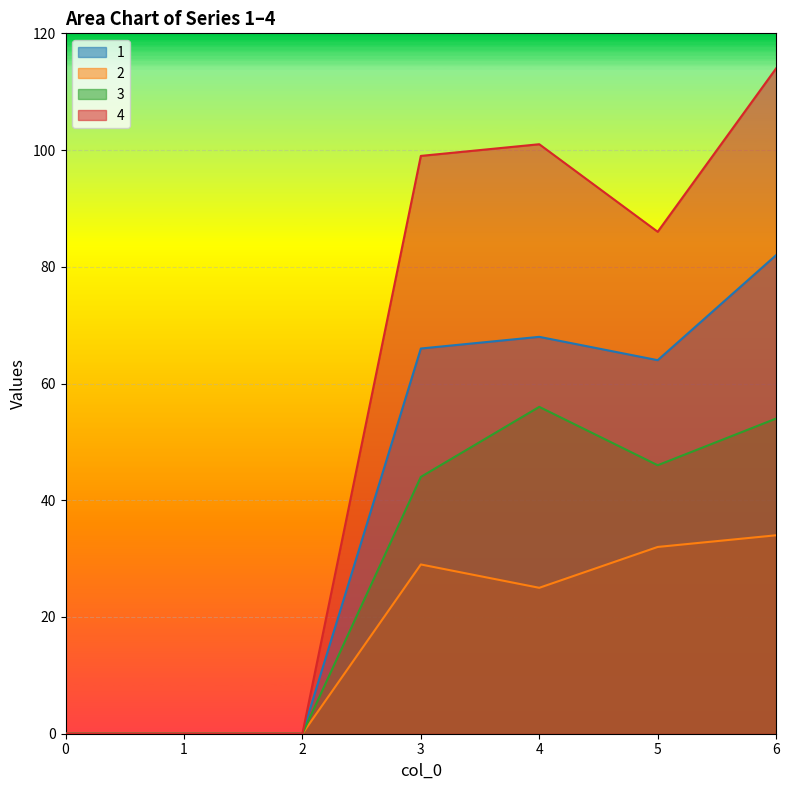

List the series in order of their peak value, highest first.

4, 1, 3, 2